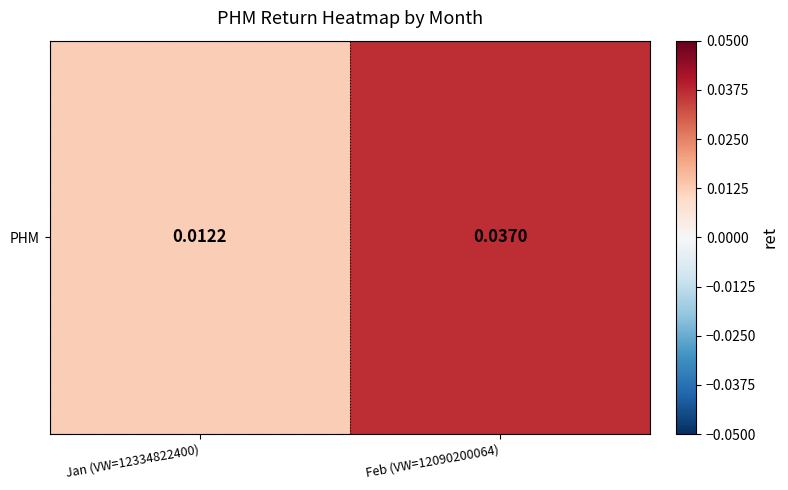

Rank the categories by value from highest to lowest.

Feb (VW=12090200064), Jan (VW=12334822400)